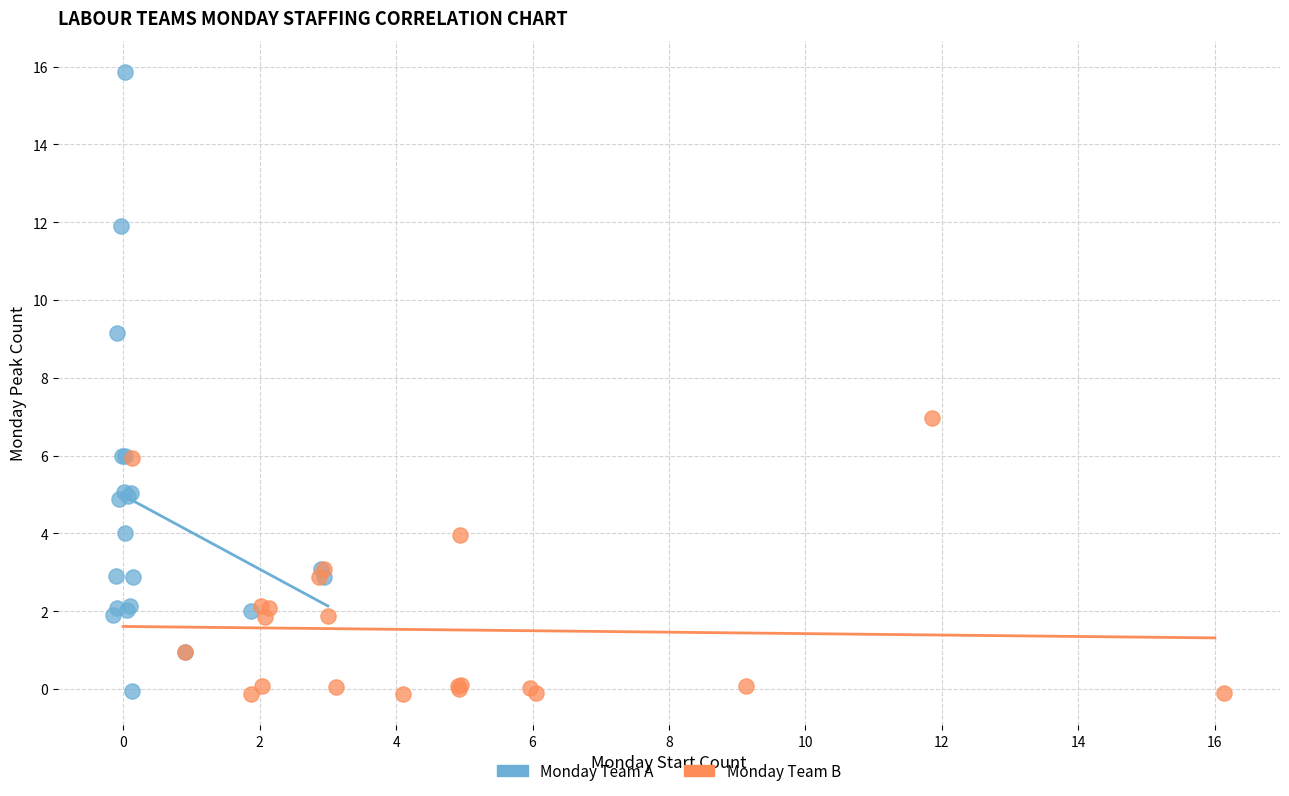

Which series has the widest spread of Y values?

Monday Team A